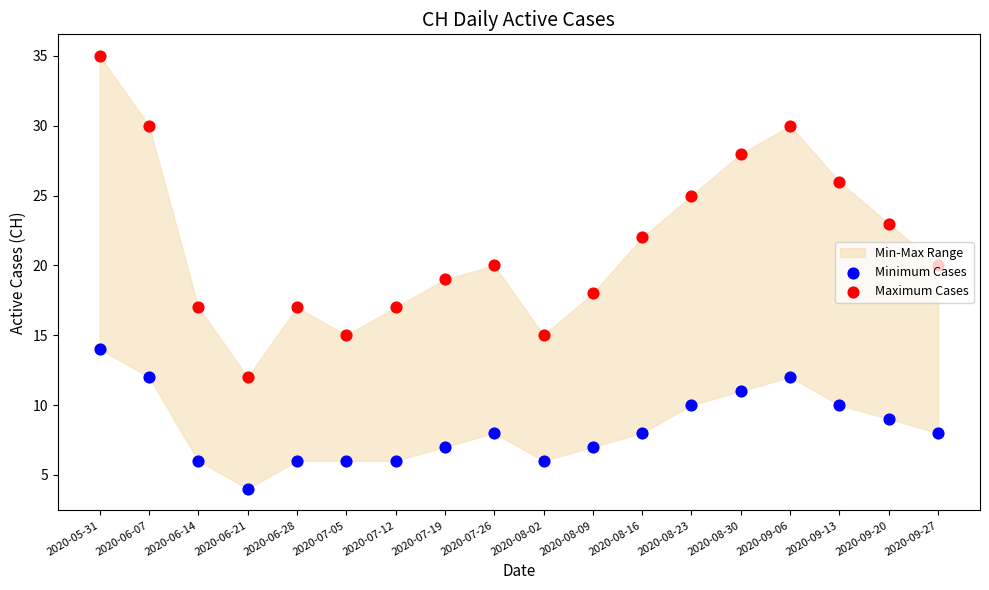

Which series reaches the maximum Y coordinate?

Maximum Cases